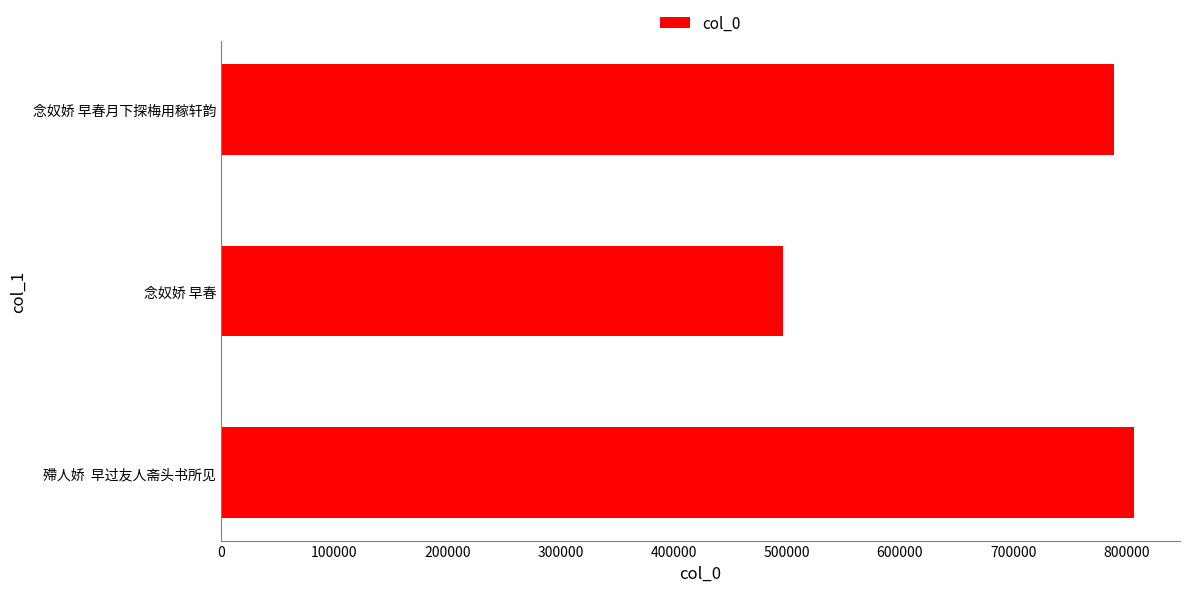

Reading bottom to top, what are all the values shown in this chart?

殢人娇  早过友人斋头书所见=807087	念奴娇 早春=496869	念奴娇 早春月下探梅用稼轩韵=789217